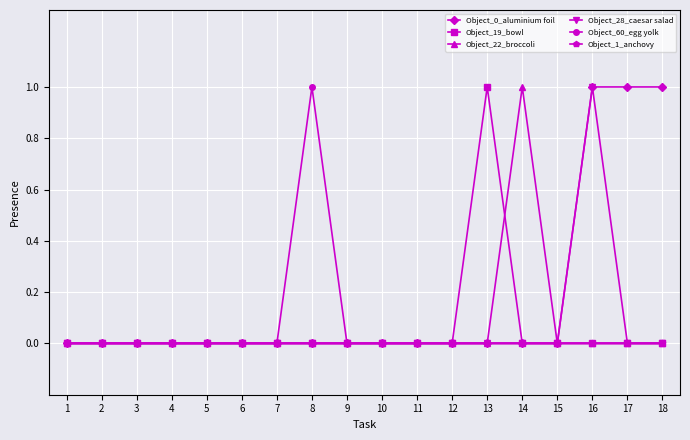

The Object_22_broccoli series shows 0 at 3. True or false?

True